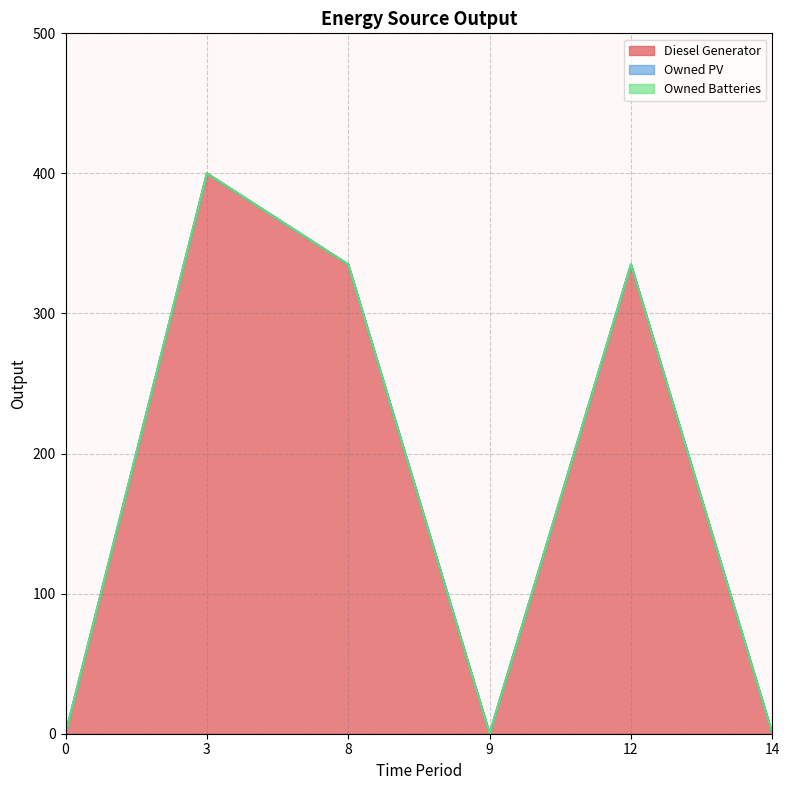

At 9, list the series in order from largest to smallest.

Diesel Generator, Owned PV, Owned Batteries